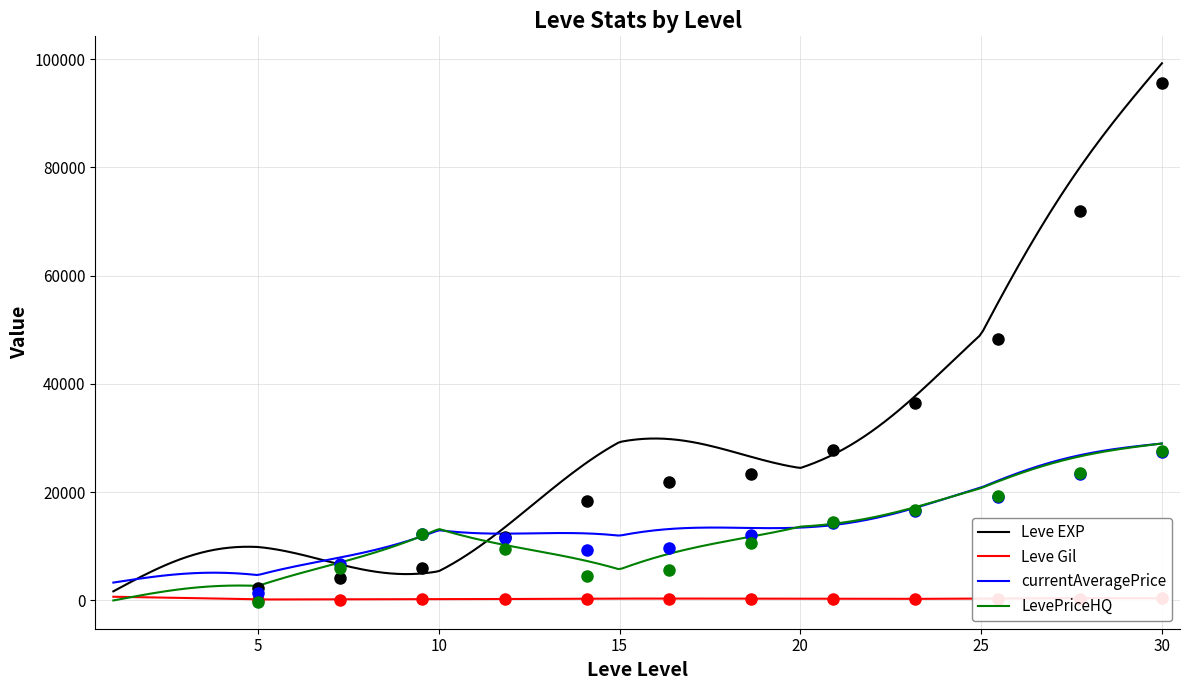

True or false: currentAveragePrice and Leve Gil intersect in this chart.

False